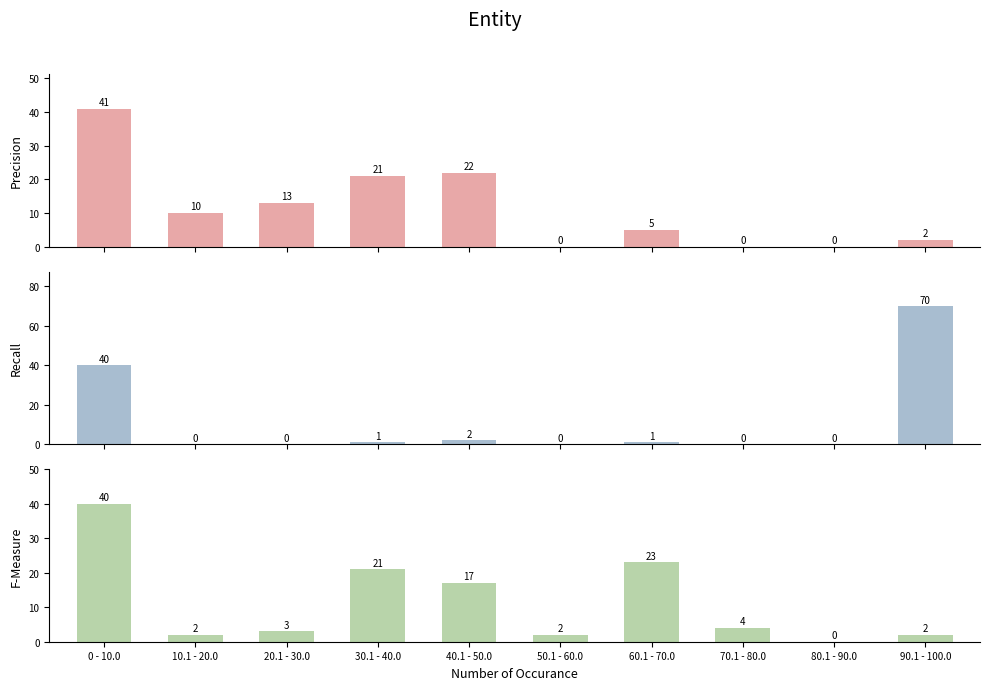

How many data points in Recall are above 1?

3